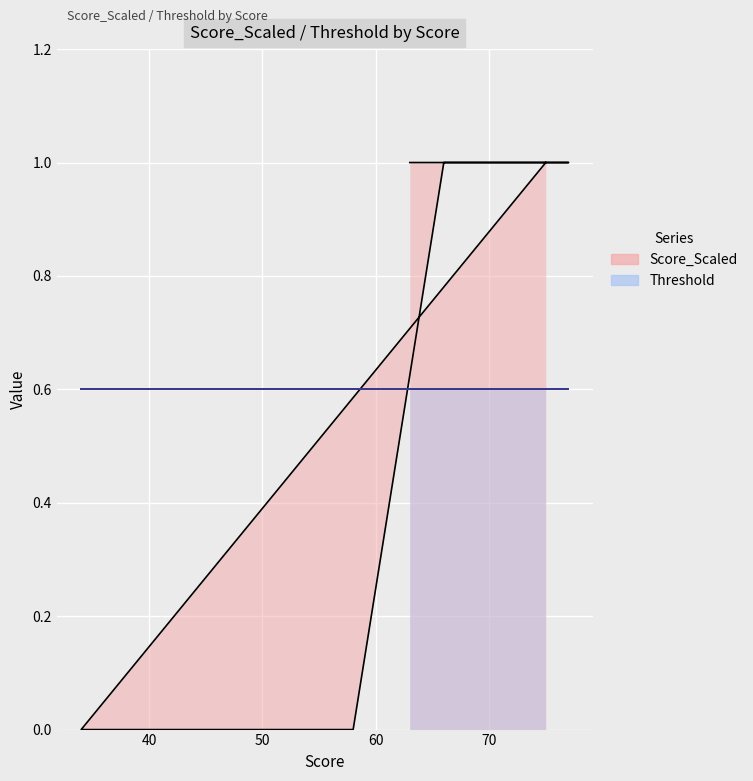

What value does the data have at 72?

1